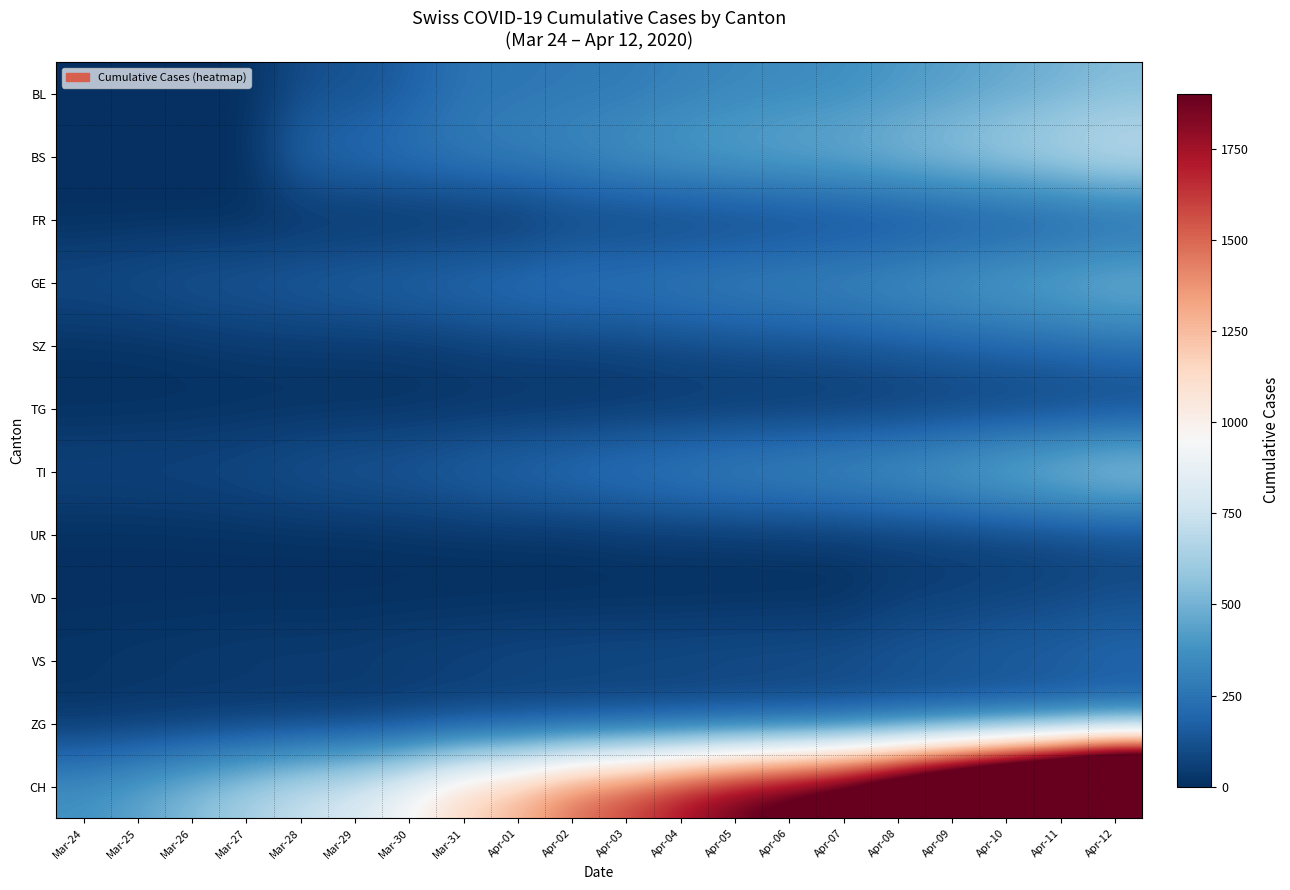

At how many categories does at least one series exceed 1023?

13